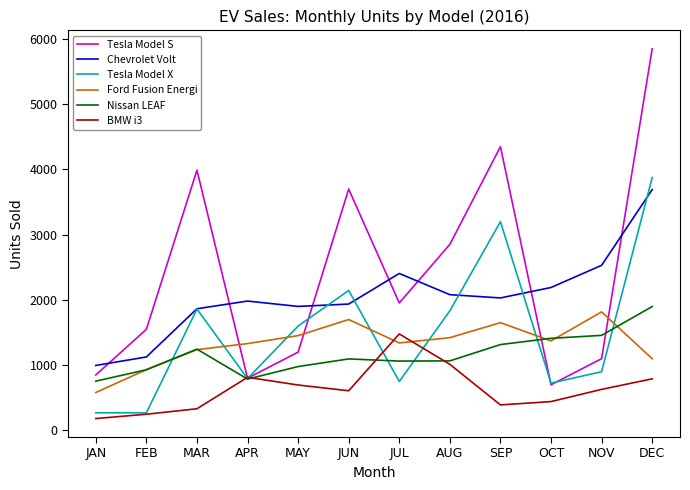

True or false: Nissan LEAF has a value of 2360 at SEP.

False